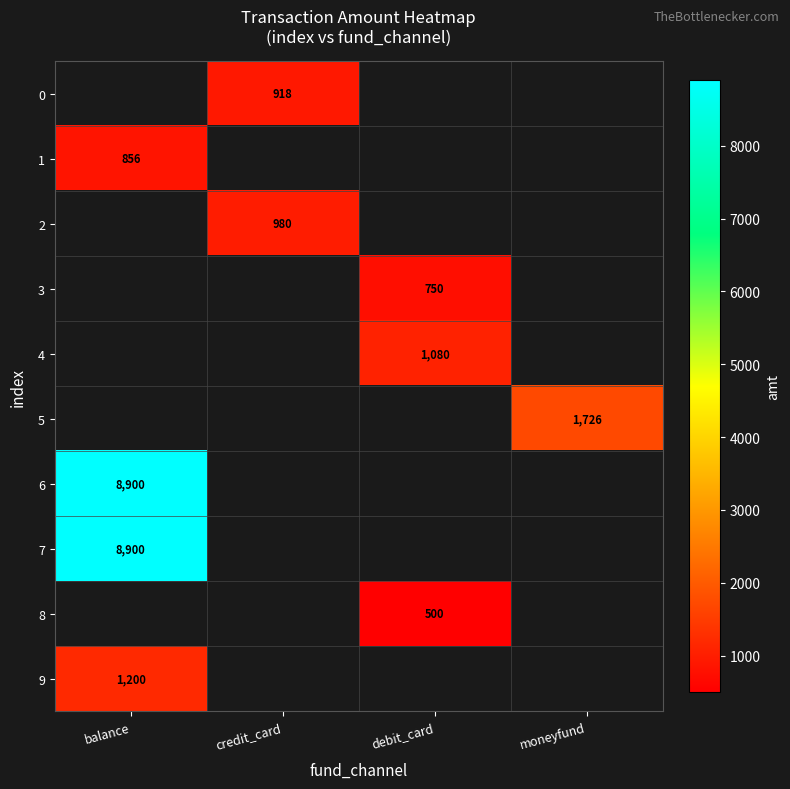

What value does the 4 series have at debit_card?

1079.5